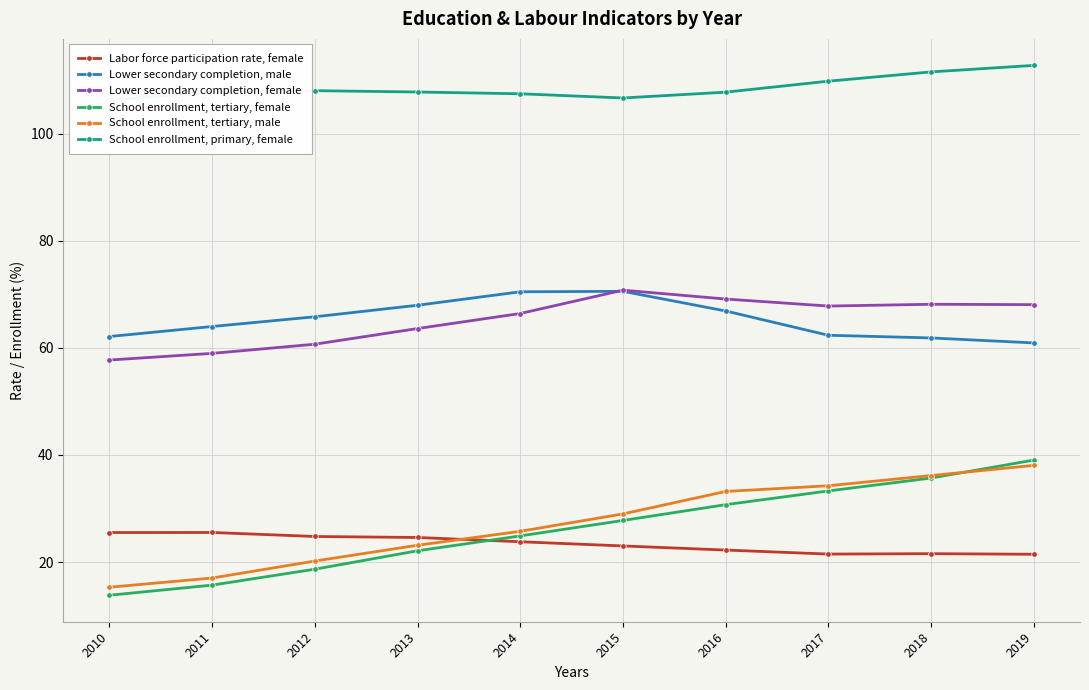

True or false: Labor force participation rate, female and Lower secondary completion, female cross at least once.

False